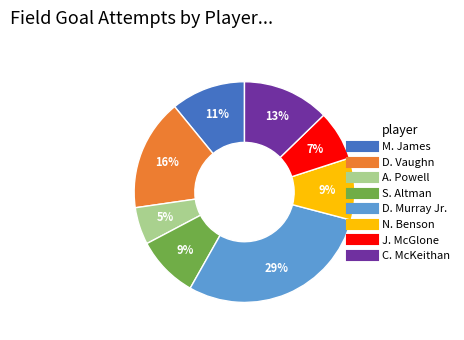

Which slice is the smallest?

A. Powell